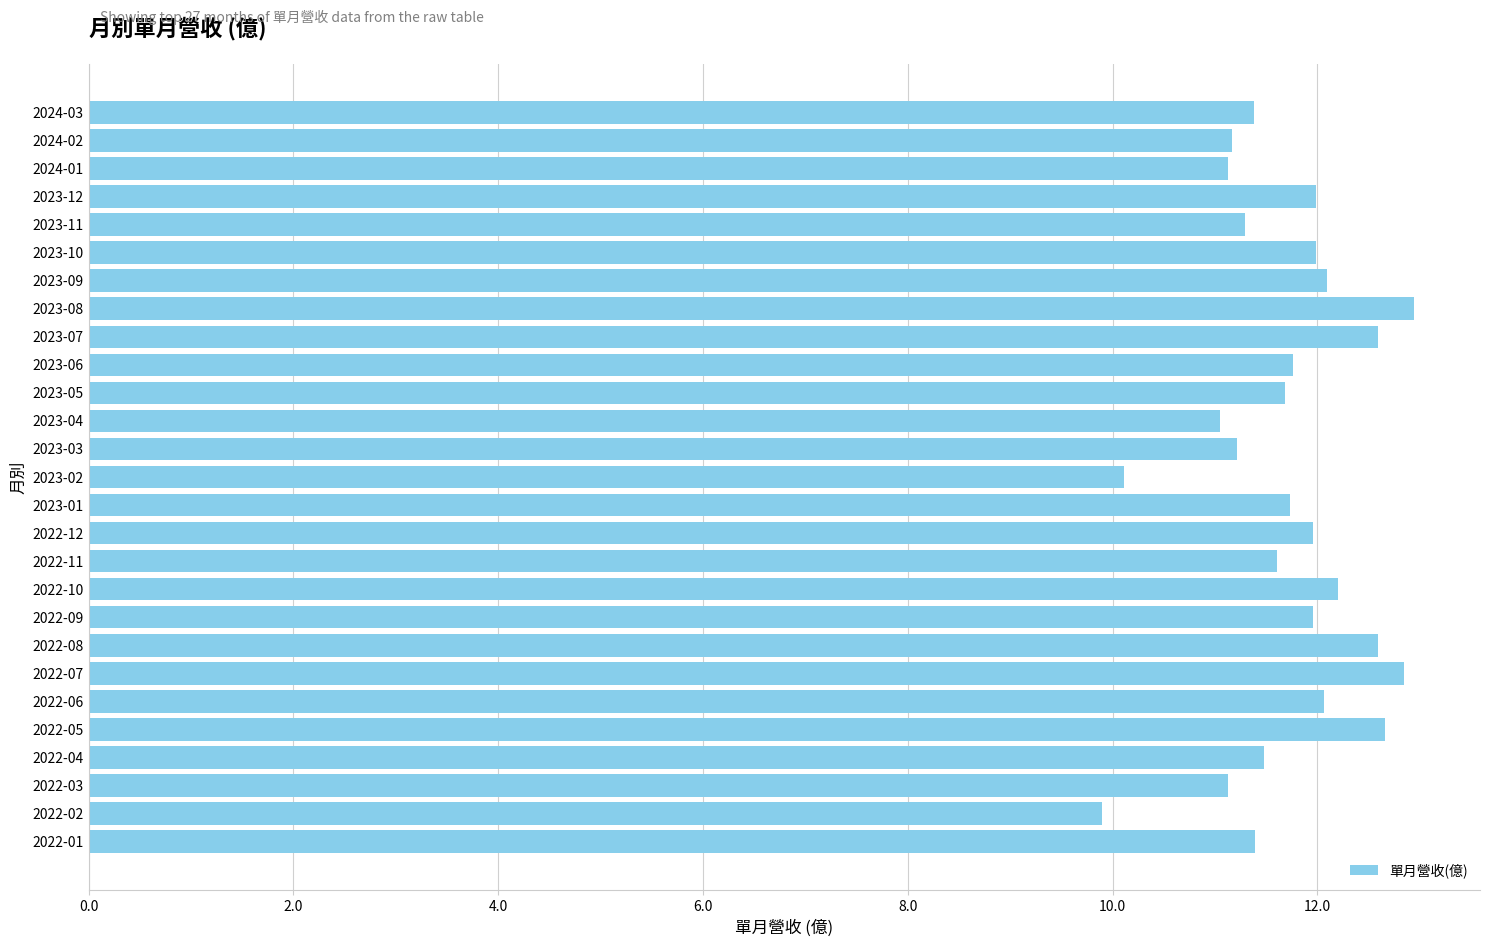

What is the minimum value shown in the chart?

9.9